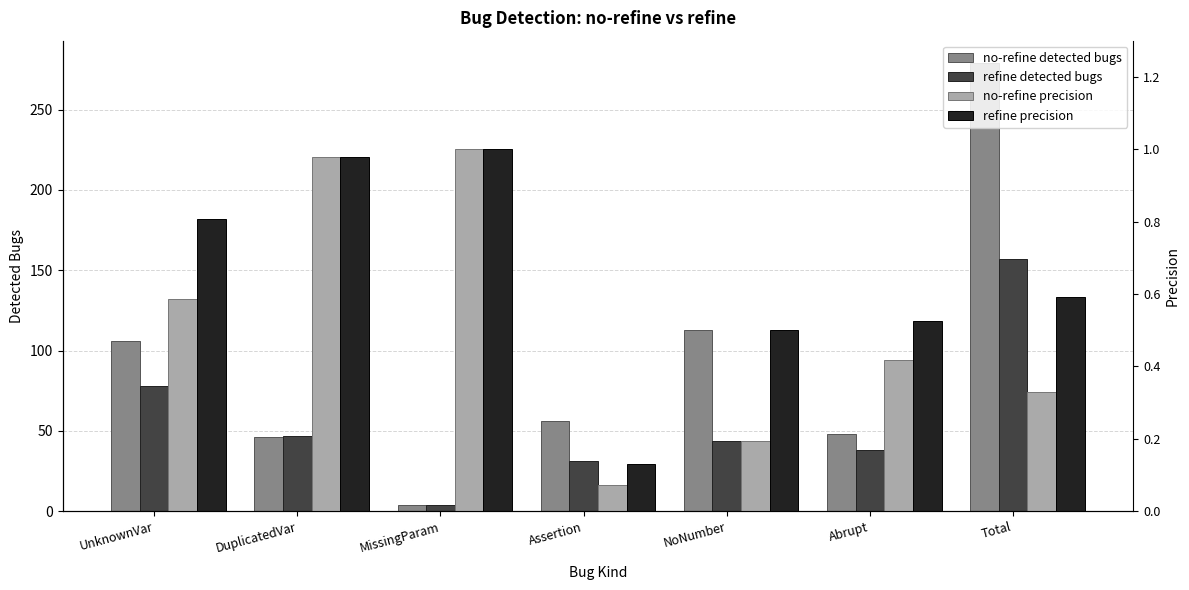

The value of refine detected bugs at MissingParam is 5.3. True or false?

False